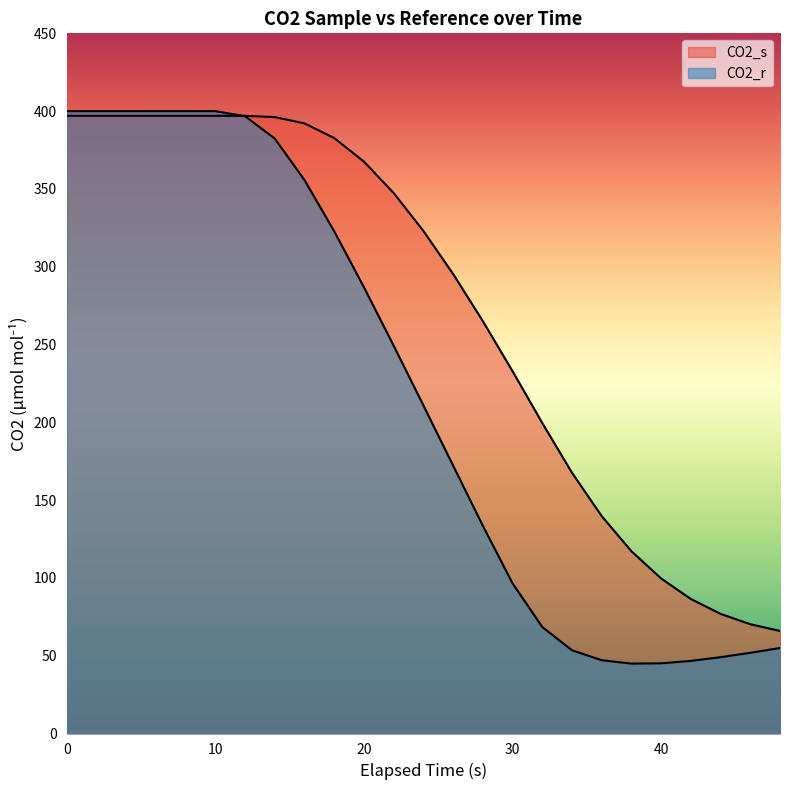

Rank the series by their maximum value, from highest to lowest.

CO2_r, CO2_s